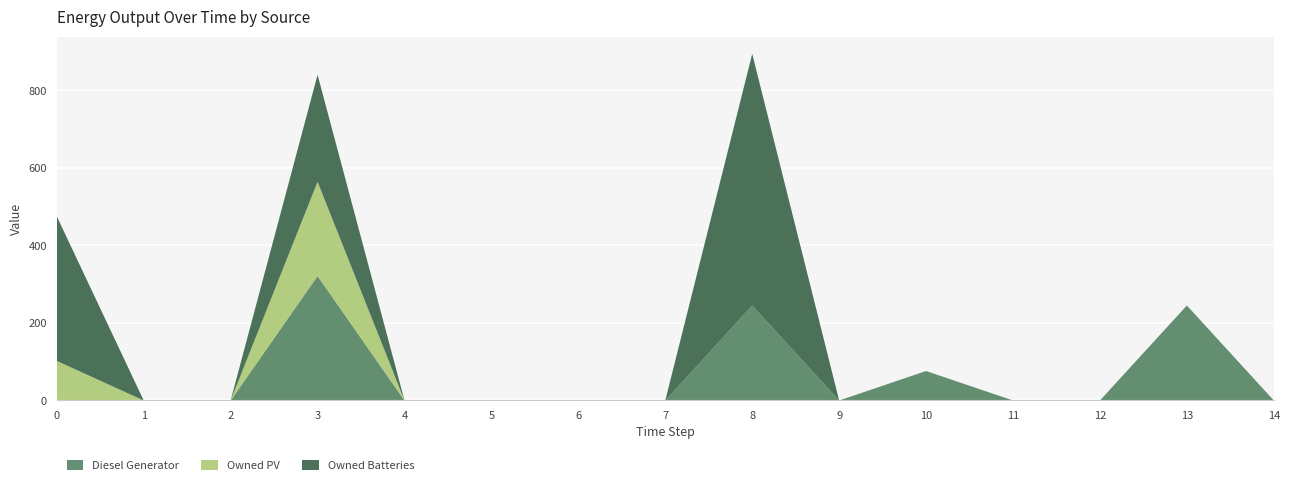

Reading left to right, transcribe all the data shown in this chart.

Diesel Generator: 0	0	0	321	0	0	0	0	245	0	76	0	0	245	0
Owned PV: 102	0	0	243	0	0	0	0	0	0	0	0	0	0	0
Owned Batteries: 373	0	0	276	0	0	0	0	649	0	0	0	0	0	0